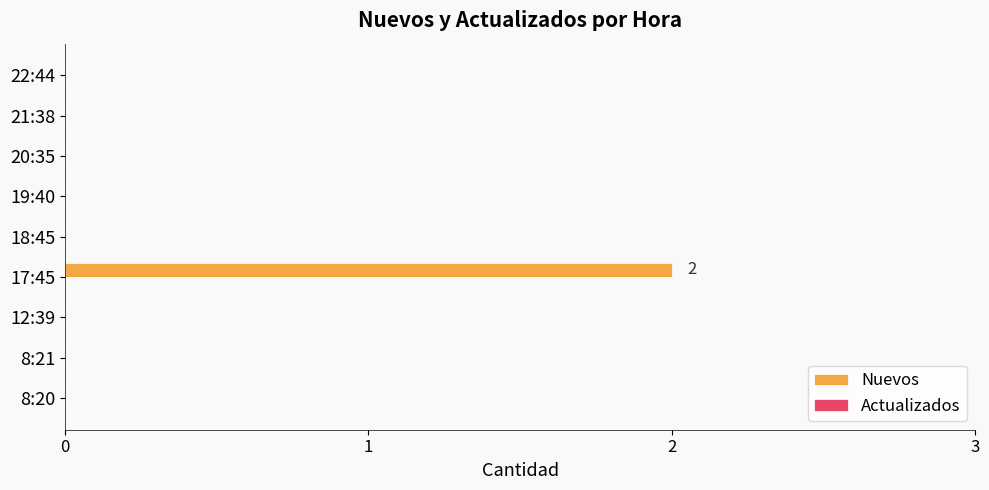

Are the bars grouped side by side (vs. stacked)?

No